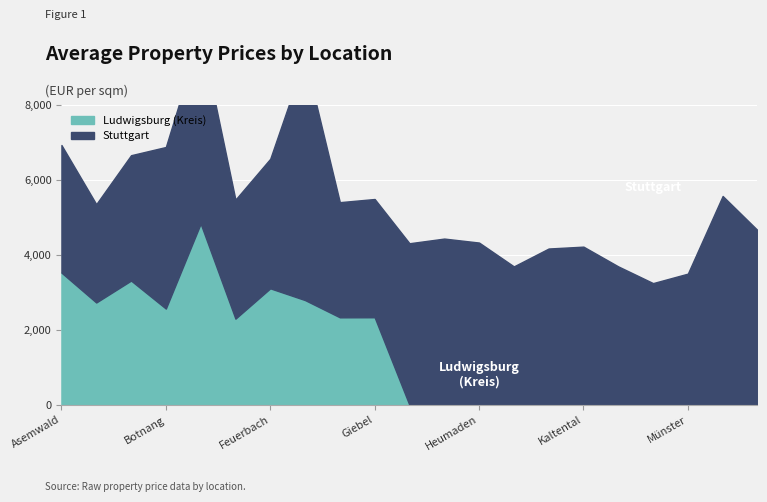

Is it true that Ludwigsburg equals 2302.3 at Fasanenhof?

True